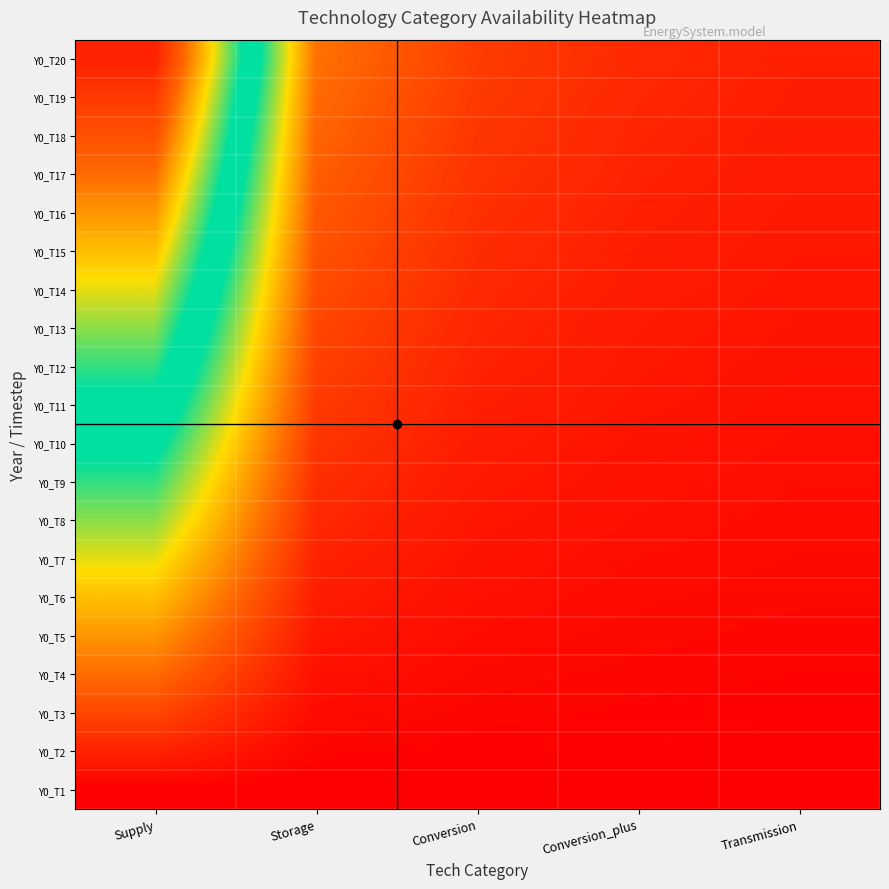

What is the spread (max minus min) of values at Conversion?

0.1